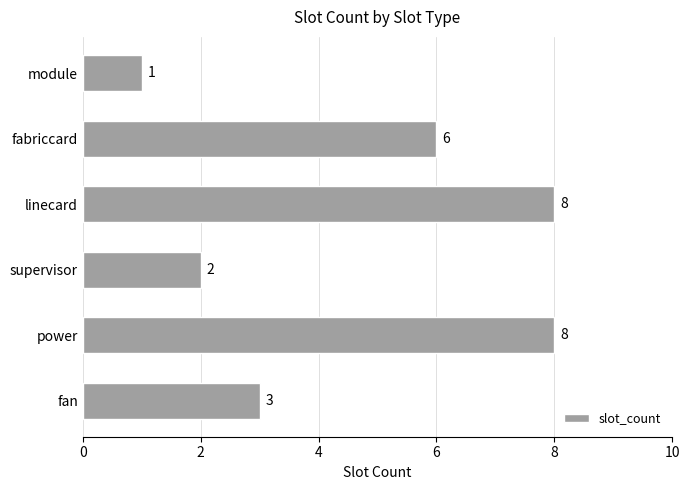

How many series are shown in this chart?

1